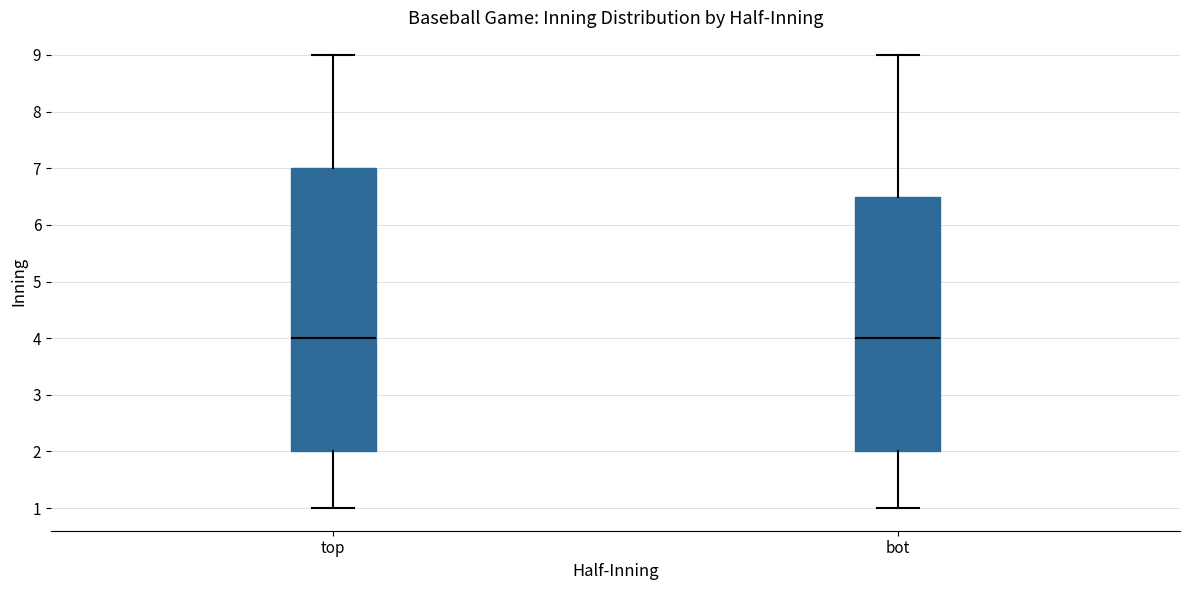

Reading left to right, transcribe this box plot: for each box, give where its median line is, the range the box spans, and where its two whiskers end, as read against the y-axis. The values are not printed on the chart, so give them approximately, as read against the axis.

top: median 4.0, box 2.0 to 7.0, whiskers 1.0 to 9.0
bot: median 4.0, box 2.0 to 6.5, whiskers 1.0 to 9.0